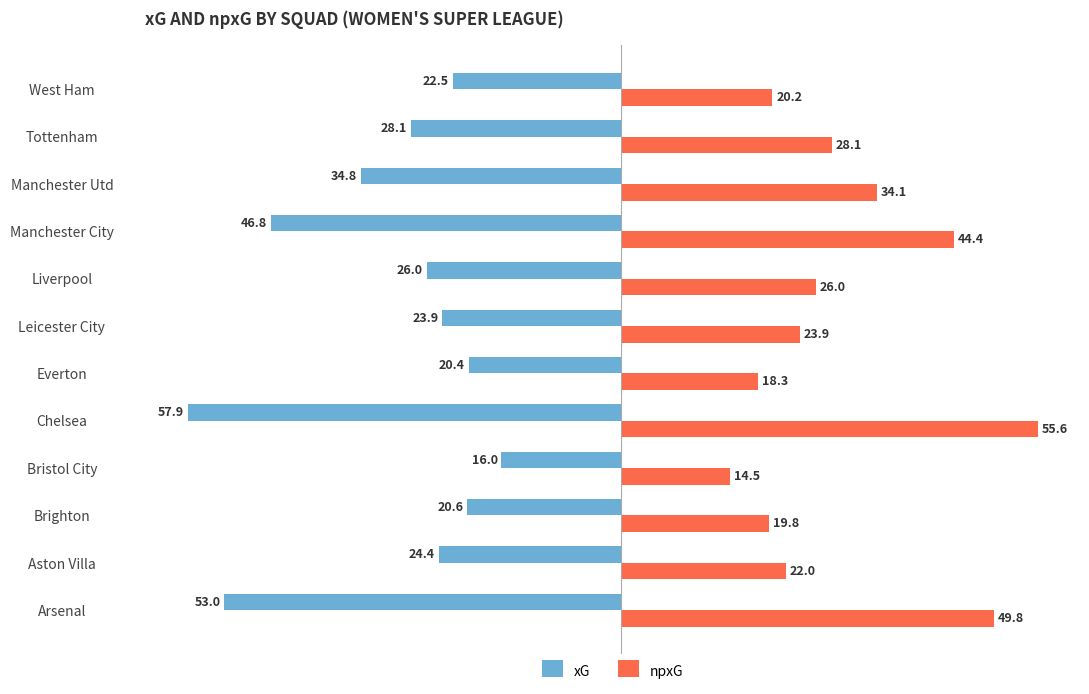

True or false: npxG has a value of 20.2 at West Ham.

True